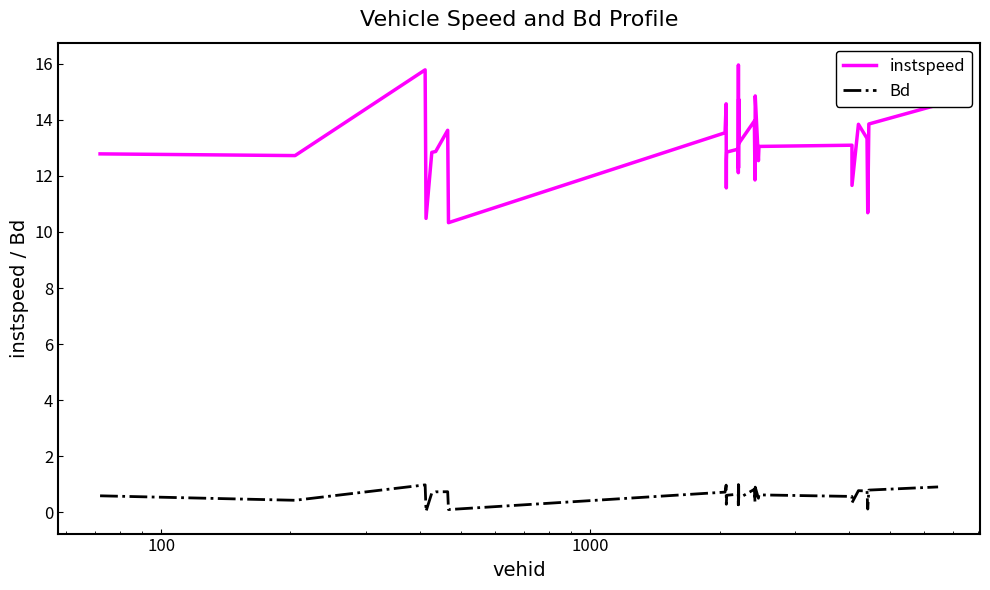

List the series in order of their overall mean, highest first.

instspeed, Bd